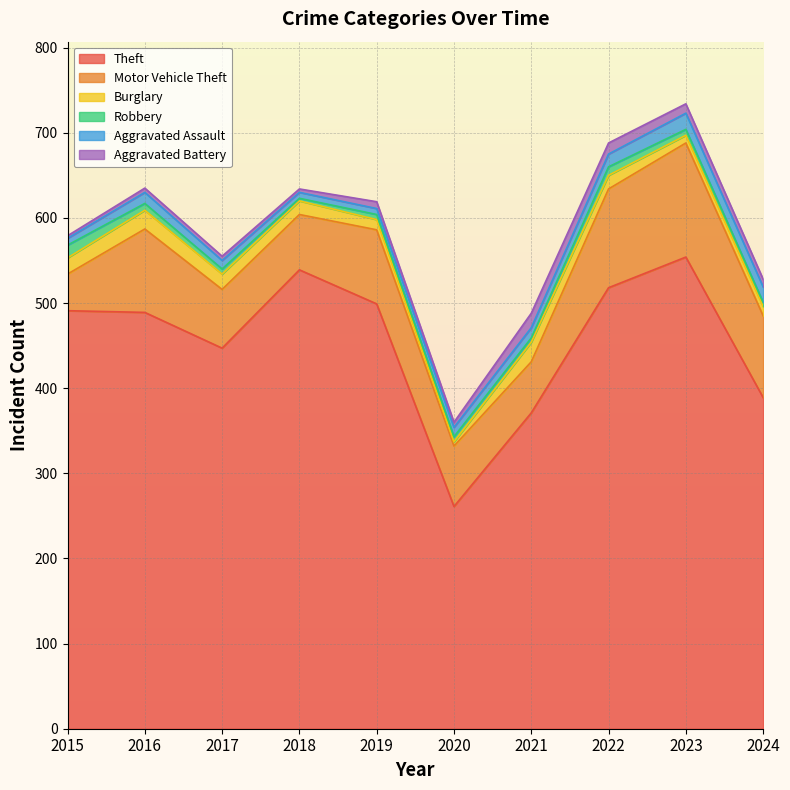

What is the sum of all Robbery values?

71